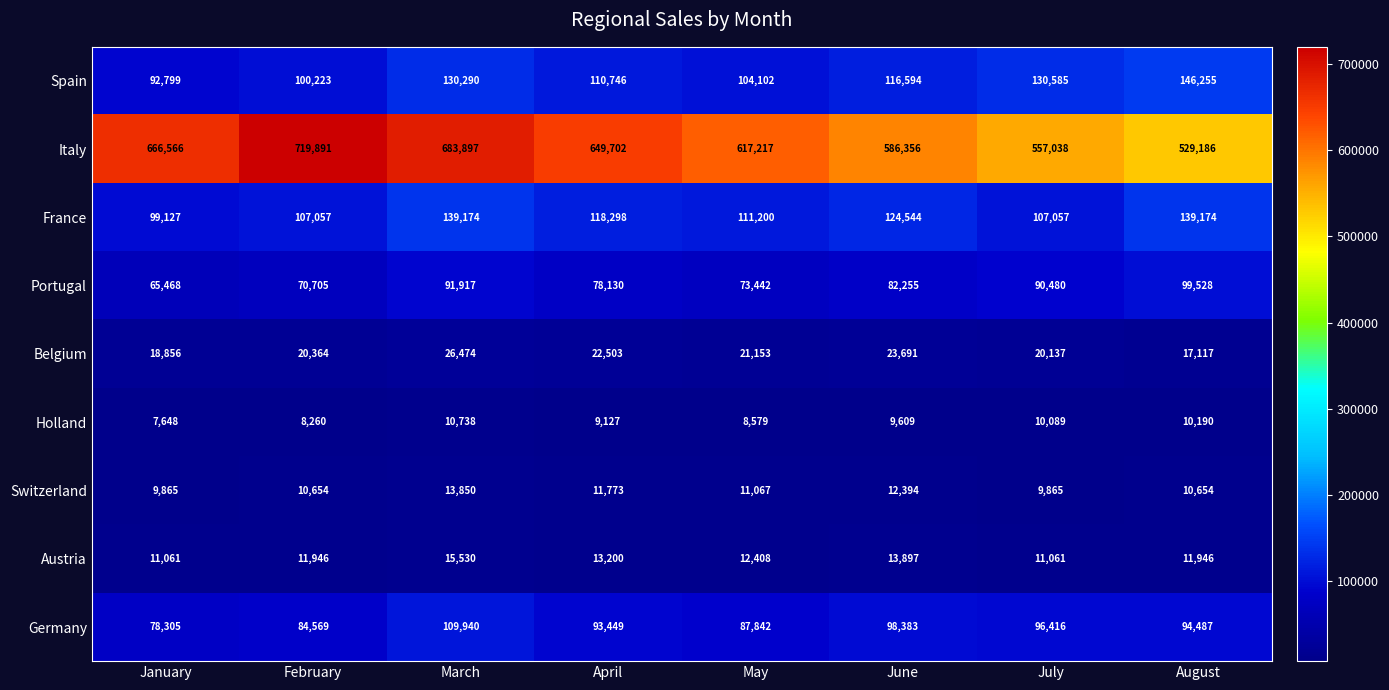

The value of Belgium at April is 22503. True or false?

True